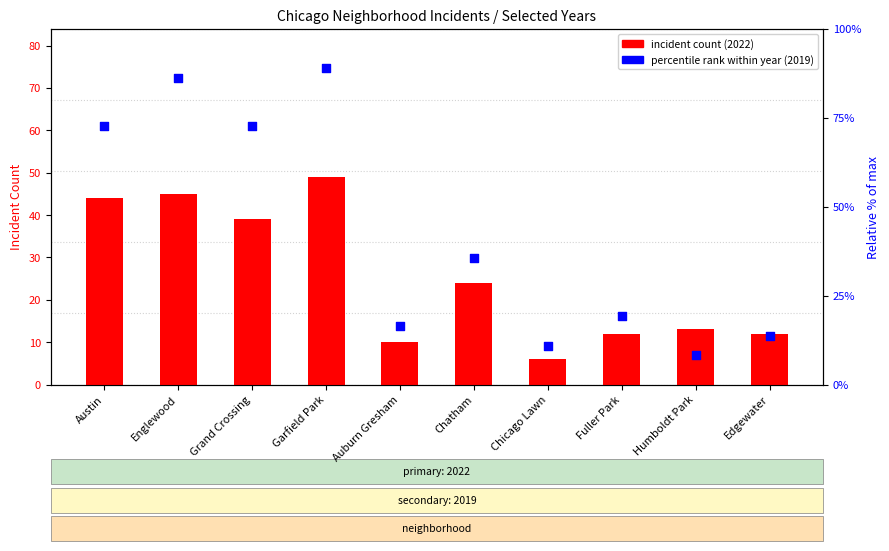

What is the total value across all series at Chicago Lawn?

17.0